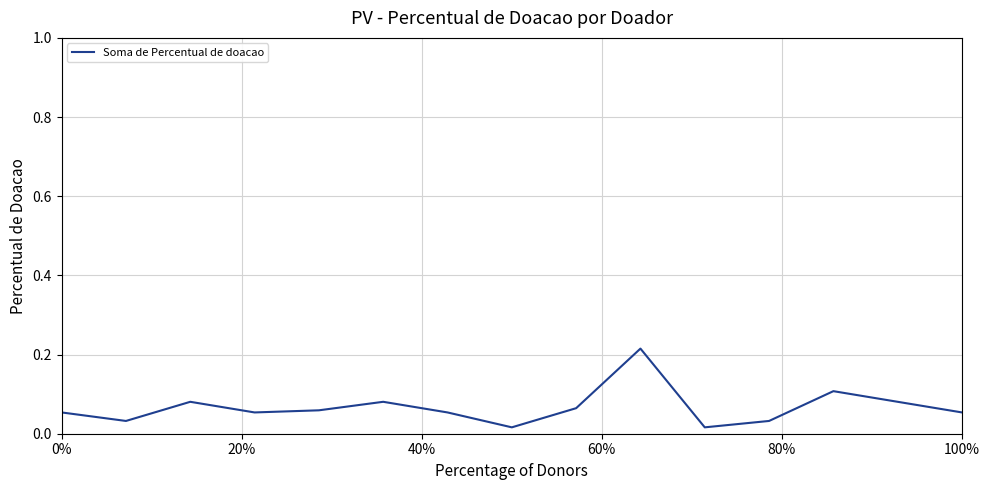

How many lines are shown in the chart?

1